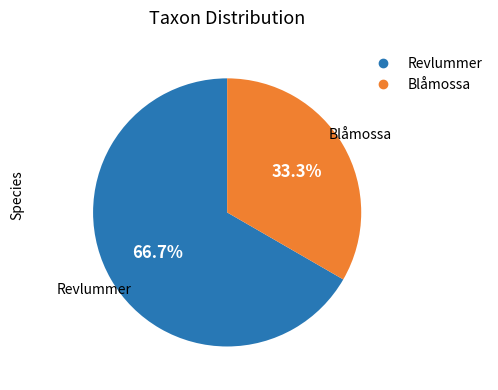

Is there any slice that represents more than half of the pie?

Yes